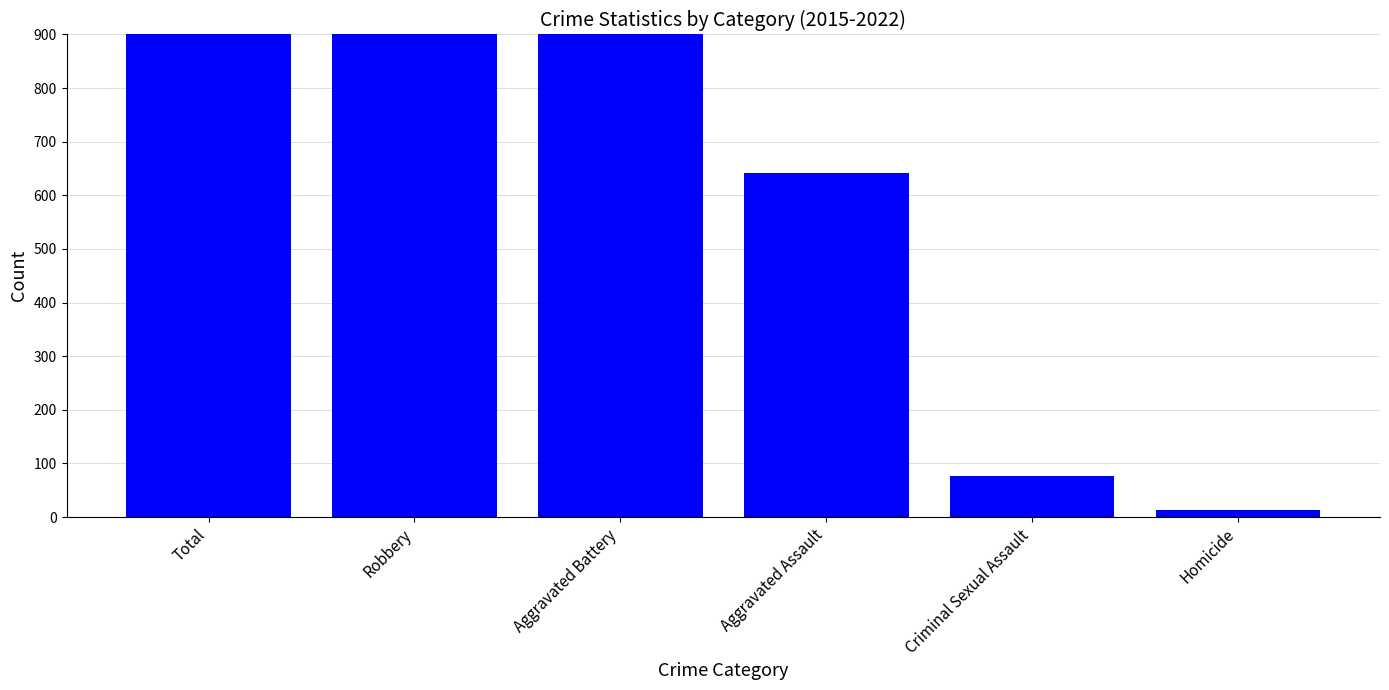

What is the label of the 3rd bar from the left?

Aggravated Battery